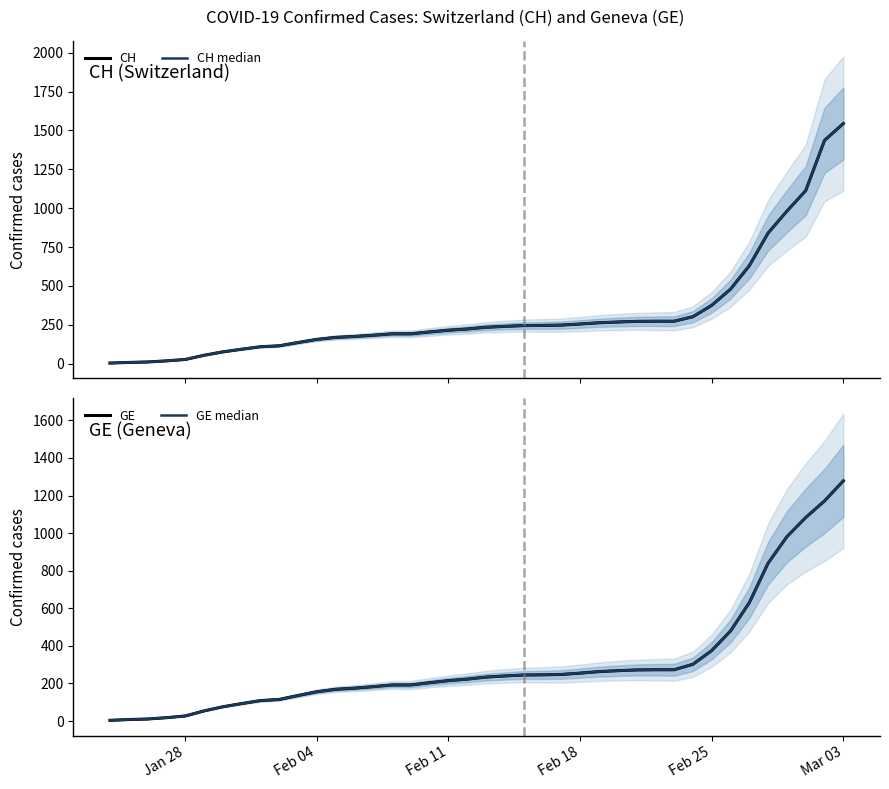

True or false: CH and CH median intersect in this chart.

False